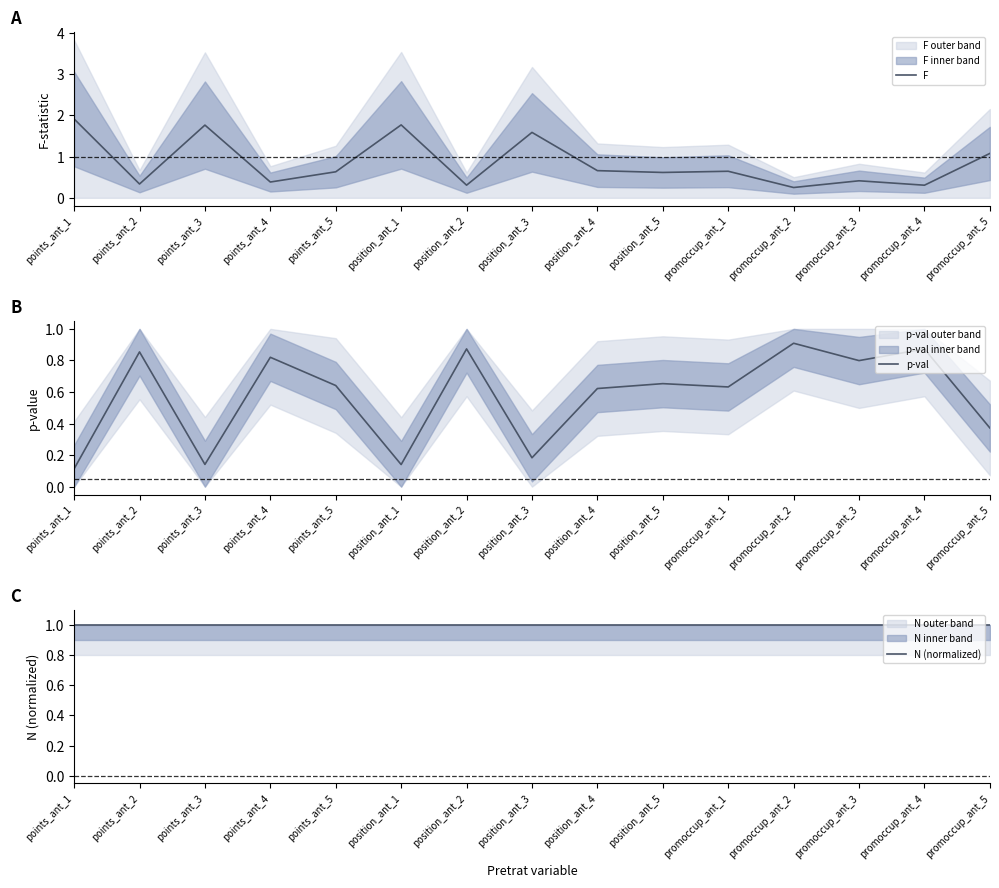

What are all the series names shown in the legend?

F, p-val, N (normalized)